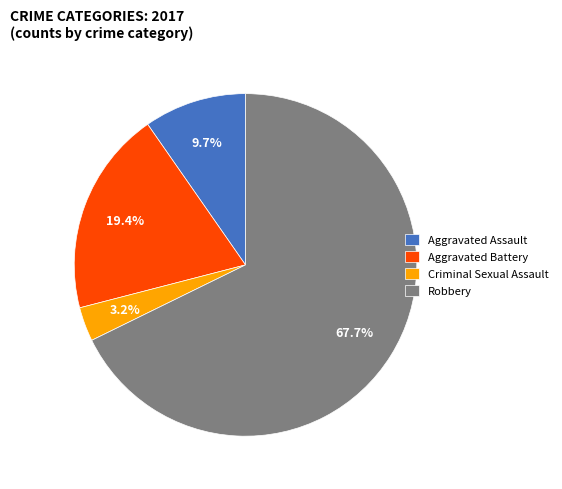

Between Criminal Sexual Assault and Aggravated Battery, which is larger?

Aggravated Battery